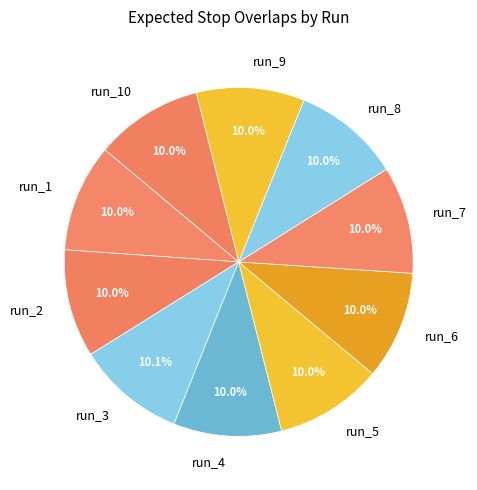

How many slices are in this pie chart?

10